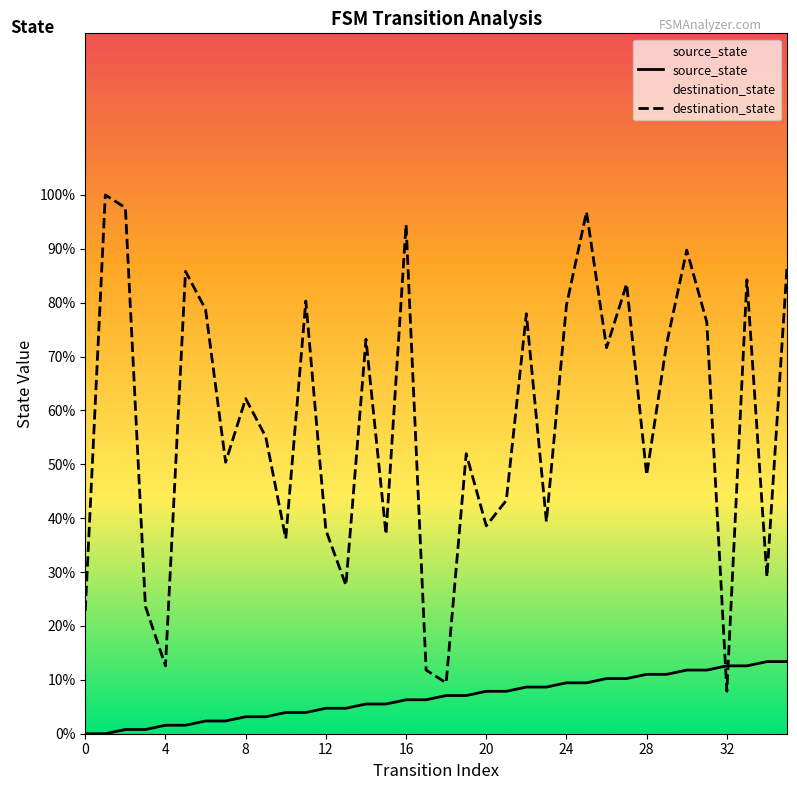

Which series has the largest total across all categories?

destination_state